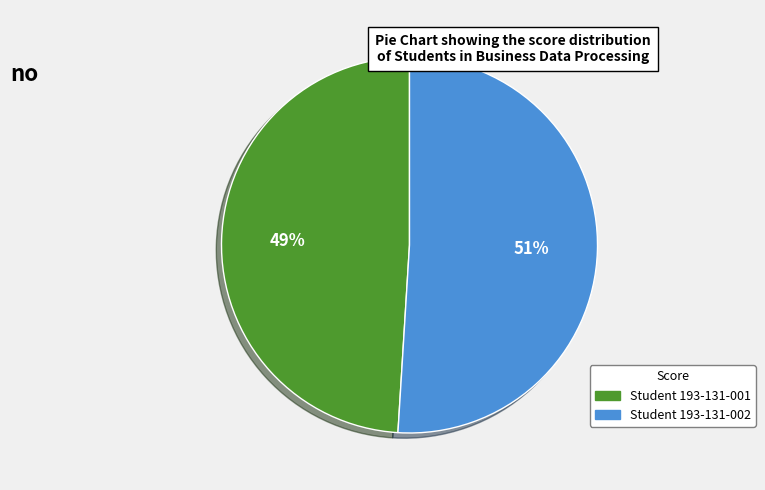

Which category has the smallest portion of the pie?

Student 193-131-001